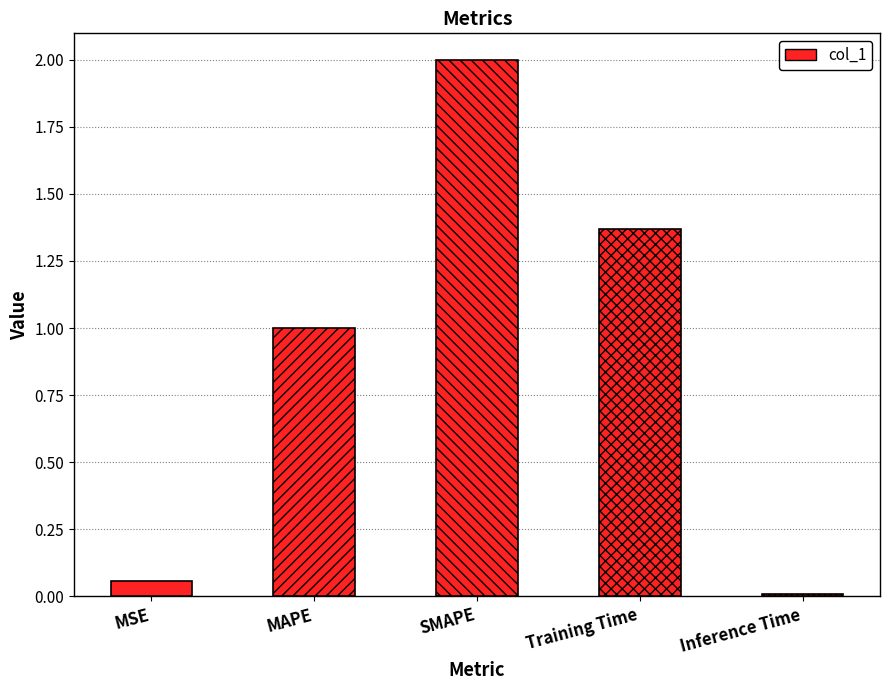

What is the label of the 3rd bar from the left?

SMAPE